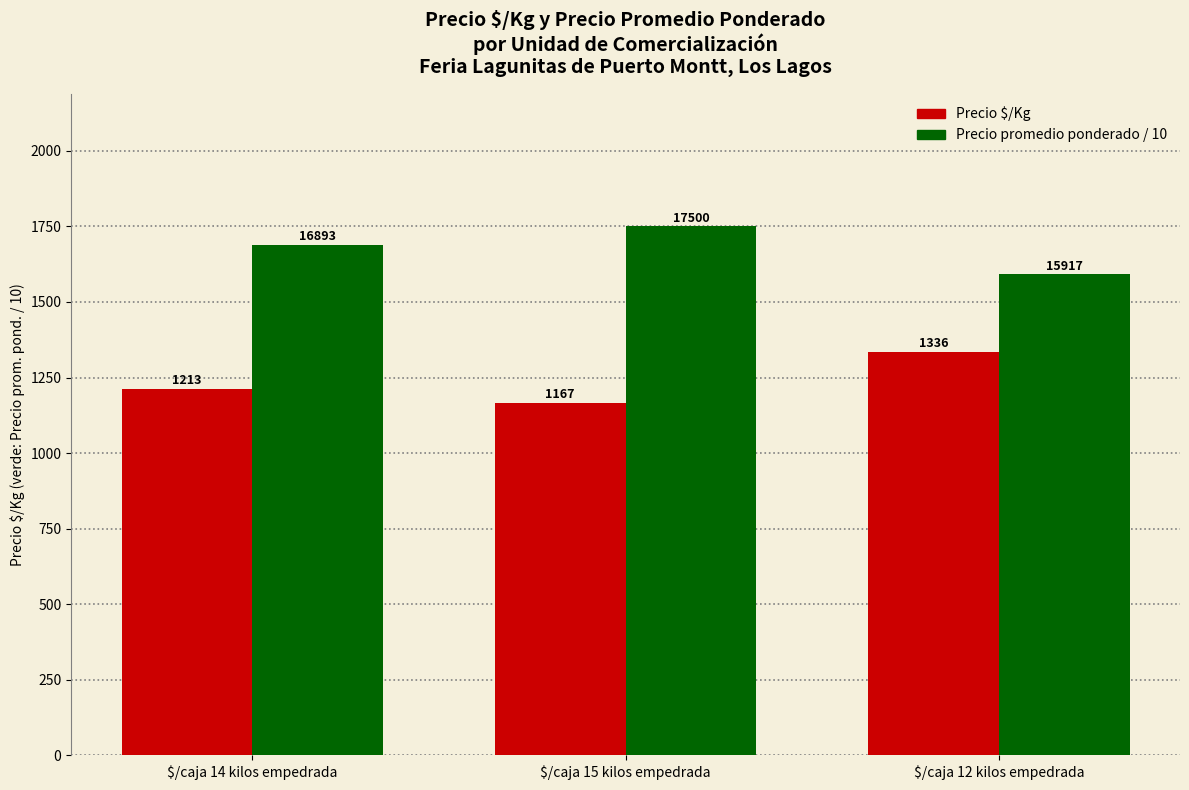

Which series has the largest range (max minus min)?

Precio $/Kg